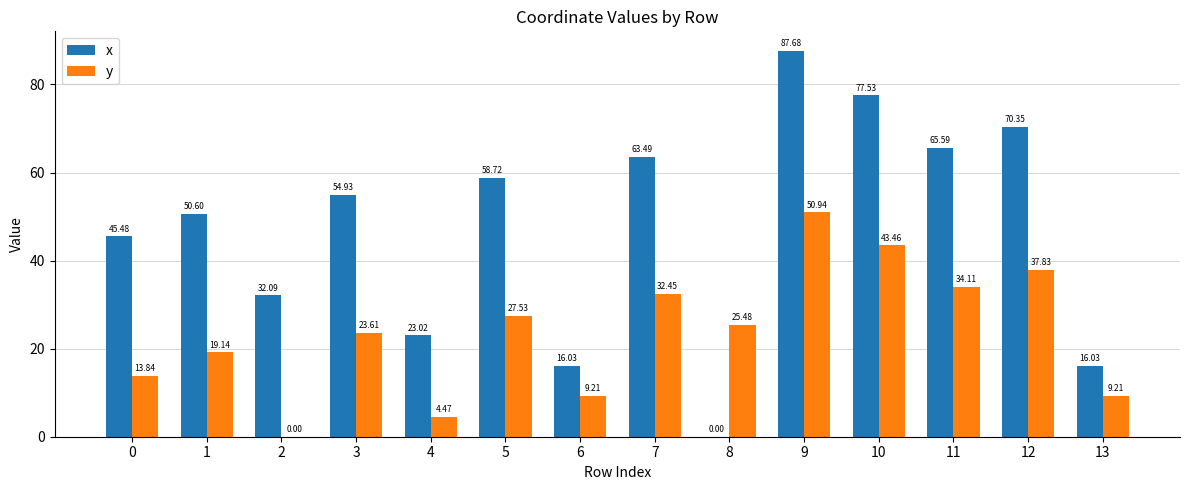

Which series changed the most between 0 and 12?

x